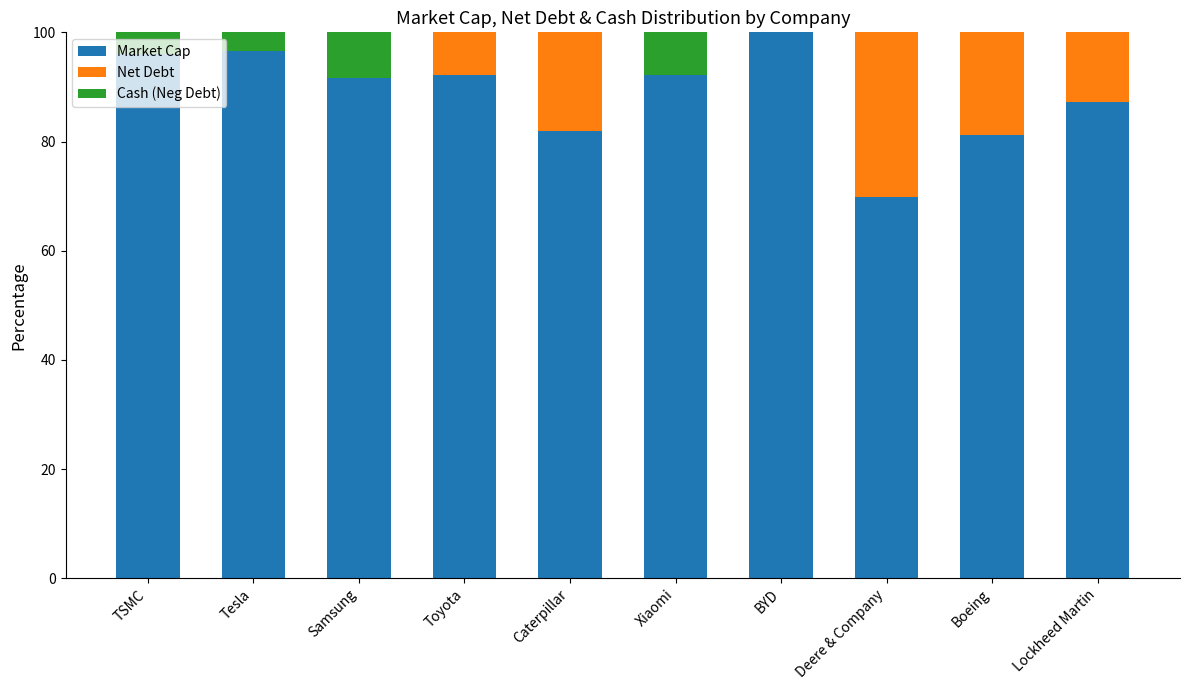

Are the bars grouped side by side (vs. stacked)?

No